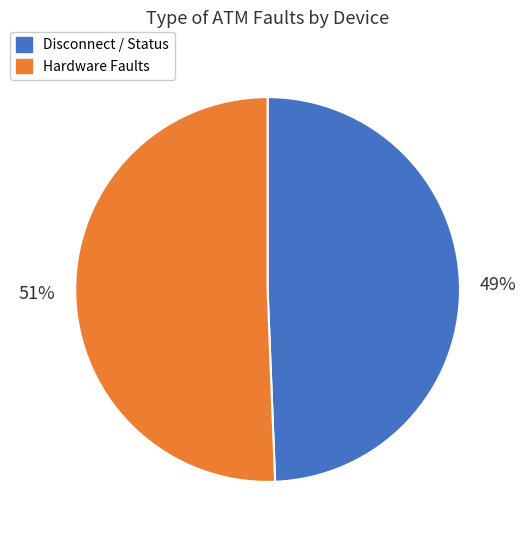

Is there a majority slice in this chart?

Yes